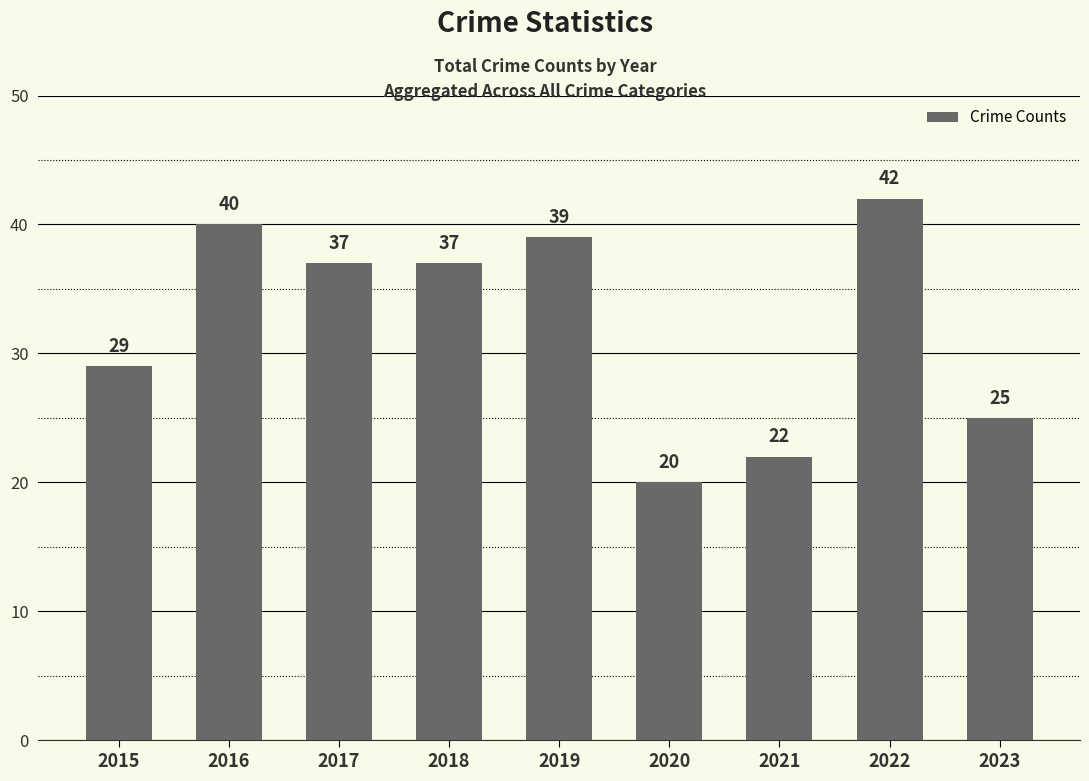

How many distinct data groups are displayed?

1